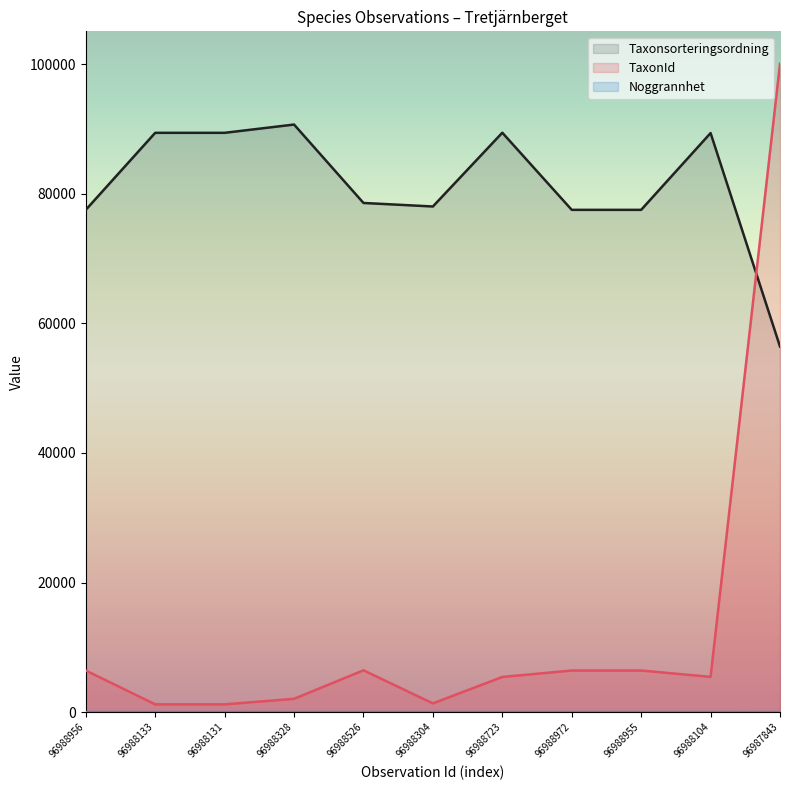

Does the chart display data point markers on the line(s)?

No